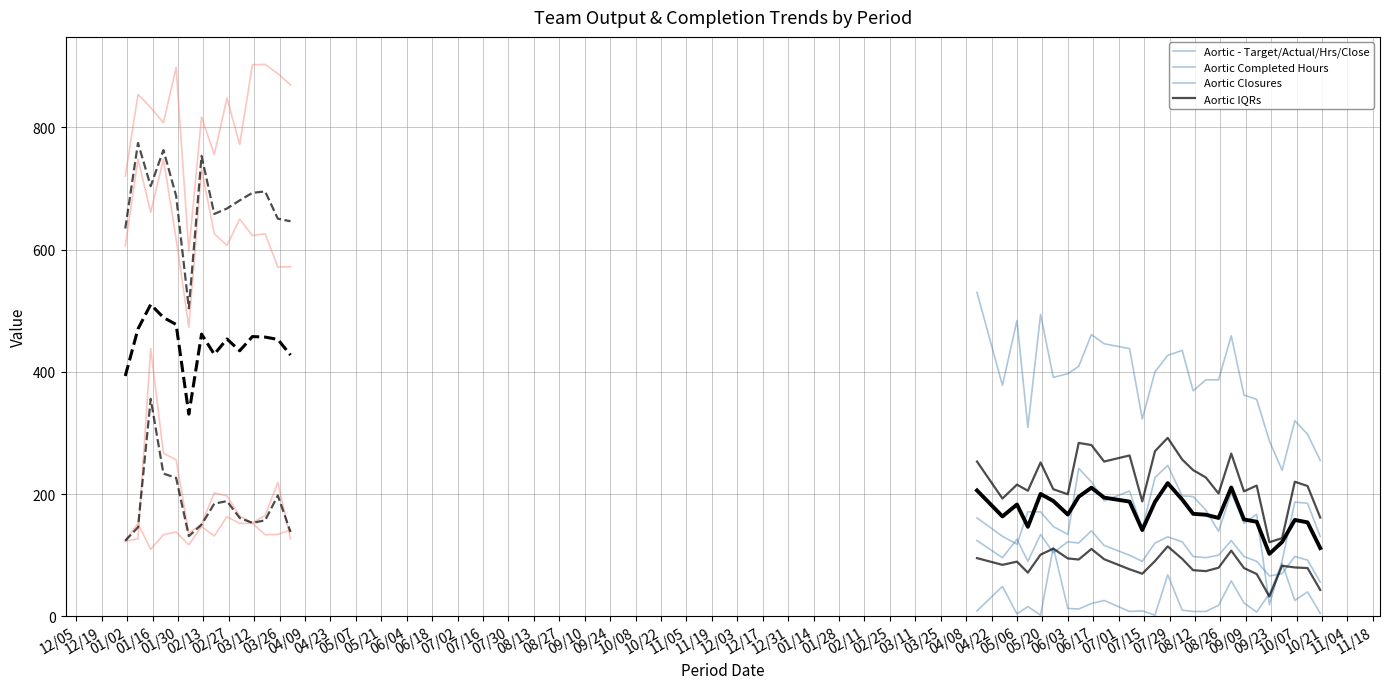

Reading left to right, what are all the values shown in this chart?

Target Output: 2025-04-14=530.0	2025-04-28=378.0	2025-05-06=484.0	2025-05-12=309.0	2025-05-19=494.0	2025-05-26=391.0	2025-06-03=397.0	2025-06-09=409.0	2025-06-16=461.0	2025-06-23=446.0	2025-07-07=438.0	2025-07-14=323.0	2025-07-21=400.0	2025-07-28=427.0	2025-08-05=435.0	2025-08-11=369.0	2025-08-18=387.0	2025-08-25=387.0	2025-09-01=459.0	2025-09-08=362.0	2025-09-15=355.0	2025-09-22=287.0	2025-09-29=239.0	2025-10-06=320.0	2025-10-13=298.0	2025-10-20=255.0	2024-01-01=720.0	2024-01-08=854.0	2024-01-15=832.5	2024-01-22=807.5	2024-01-29=898.0	2024-02-05=597.0	2024-02-12=817.0	2024-02-19=755.5	2024-02-26=848.0	2024-03-04=772.0	2024-03-11=902.5	2024-03-18=903.0	2024-03-25=888.0	2024-04-01=869.5
Actual Output: 2025-04-14=161.0	2025-04-28=131.0	2025-05-06=118.0	2025-05-12=171.0	2025-05-19=171.0	2025-05-26=147.0	2025-06-03=134.0	2025-06-09=242.0	2025-06-16=220.0	2025-06-23=189.0	2025-07-07=205.0	2025-07-14=143.0	2025-07-21=227.0	2025-07-28=247.0	2025-08-05=197.0	2025-08-11=196.0	2025-08-18=174.0	2025-08-25=139.0	2025-09-01=202.0	2025-09-08=152.0	2025-09-15=167.0	2025-09-22=19.0	2025-09-29=91.0	2025-10-06=187.0	2025-10-13=185.0	2025-10-20=130.5	2024-01-01=606.0	2024-01-08=748.0	2024-01-15=661.0	2024-01-22=748.0	2024-01-29=618.0	2024-02-05=473.0	2024-02-12=732.0	2024-02-19=626.0	2024-02-26=607.0	2024-03-04=650.0	2024-03-11=623.0	2024-03-18=626.0	2024-03-25=571.5	2024-04-01=572.0
Completed Hours: 2025-04-14=124.0	2025-04-28=96.0	2025-05-06=126.0	2025-05-12=90.0	2025-05-19=134.0	2025-05-26=104.0	2025-06-03=122.0	2025-06-09=120.0	2025-06-16=140.0	2025-06-23=116.0	2025-07-07=100.0	2025-07-14=90.0	2025-07-21=120.0	2025-07-28=130.0	2025-08-05=122.0	2025-08-11=98.0	2025-08-18=96.0	2025-08-25=100.0	2025-09-01=124.0	2025-09-08=98.0	2025-09-15=90.0	2025-09-22=66.0	2025-09-29=70.0	2025-10-06=98.0	2025-10-13=92.0	2025-10-20=56.0	2024-01-01=124.0	2024-01-08=152.0	2024-01-15=109.5	2024-01-22=133.5	2024-01-29=138.0	2024-02-05=117.0	2024-02-12=147.0	2024-02-19=131.5	2024-02-26=163.0	2024-03-04=152.0	2024-03-11=152.5	2024-03-18=133.5	2024-03-25=134.0	2024-04-01=141.5
Closures: 2025-04-14=9.0	2025-04-28=49.0	2025-05-06=4.0	2025-05-12=16.0	2025-05-19=2.0	2025-05-26=113.0	2025-06-03=13.0	2025-06-09=12.0	2025-06-16=21.0	2025-06-23=26.0	2025-07-07=8.0	2025-07-14=9.0	2025-07-21=2.0	2025-07-28=68.0	2025-08-05=10.0	2025-08-11=8.0	2025-08-18=8.0	2025-08-25=18.0	2025-09-01=58.0	2025-09-08=22.0	2025-09-15=7.0	2025-09-22=37.0	2025-09-29=87.0	2025-10-06=26.0	2025-10-13=40.0	2025-10-20=5.0	2024-01-01=123.0	2024-01-08=127.0	2024-01-15=438.0	2024-01-22=267.0	2024-01-29=256.0	2024-02-05=136.0	2024-02-12=151.0	2024-02-19=202.0	2024-02-26=197.0	2024-03-04=164.0	2024-03-11=153.0	2024-03-18=165.0	2024-03-25=219.0	2024-04-01=127.0